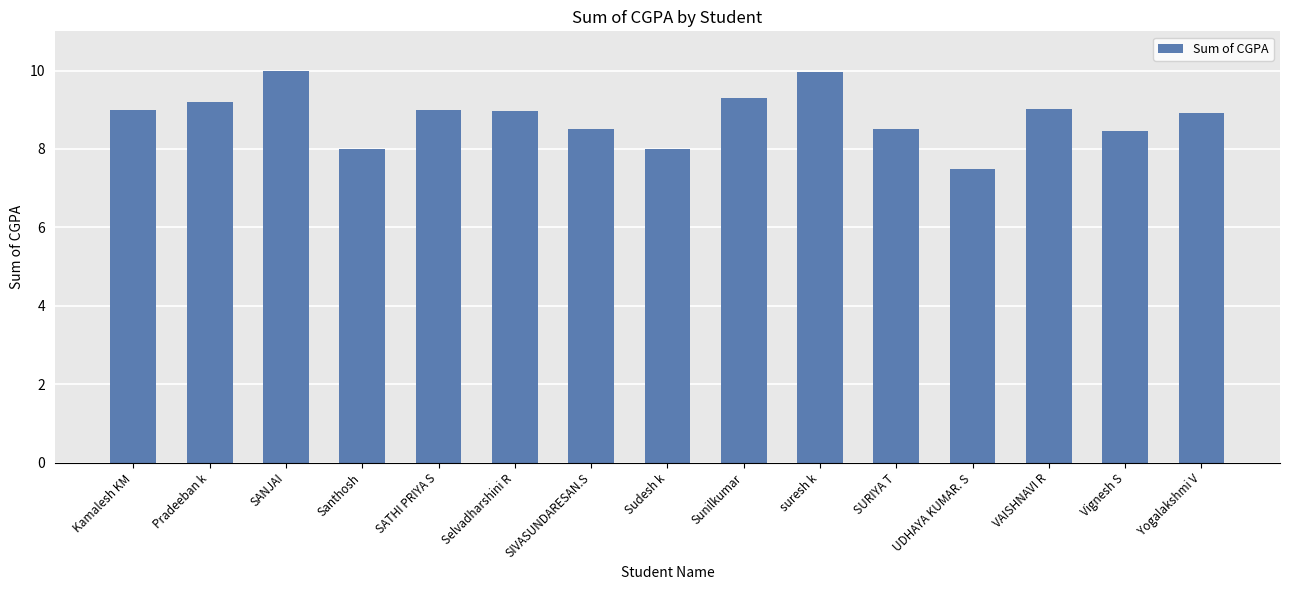

How many data points does each series have?

15